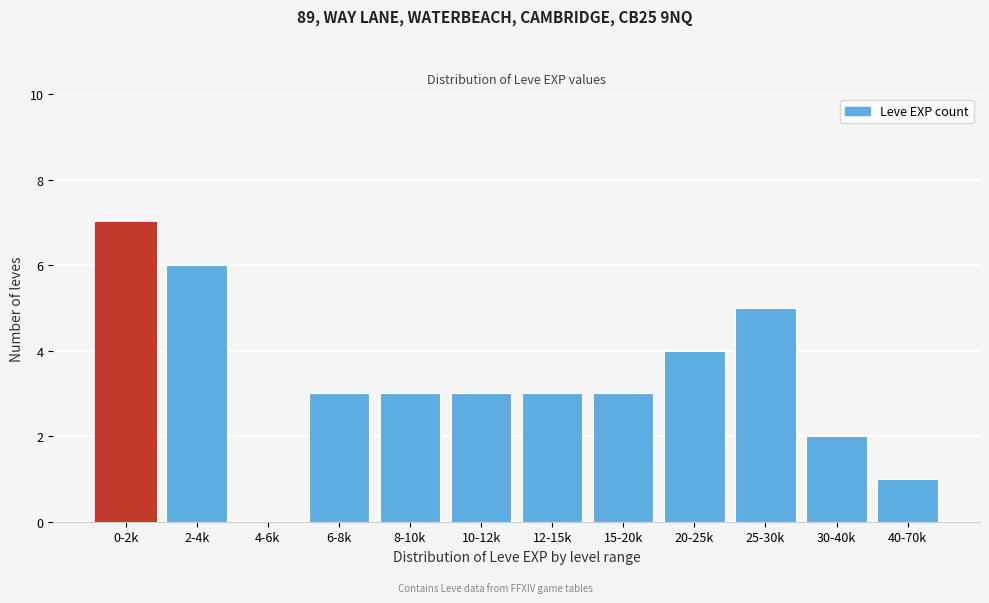

Reading left to right, list all the values displayed in this chart.

0-2k=7	2-4k=6	4-6k=0	6-8k=3	8-10k=3	10-12k=3	12-15k=3	15-20k=3	20-25k=4	25-30k=5	30-40k=2	40-70k=1